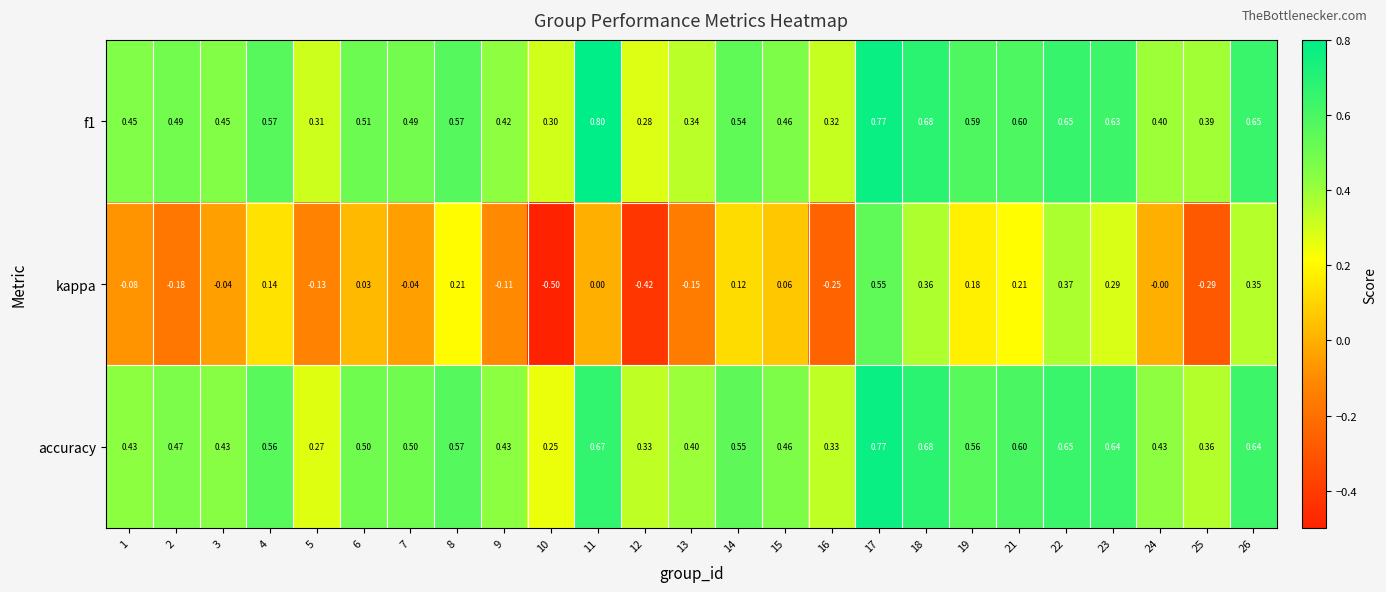

Which series changed the most between 3 and 23?

kappa